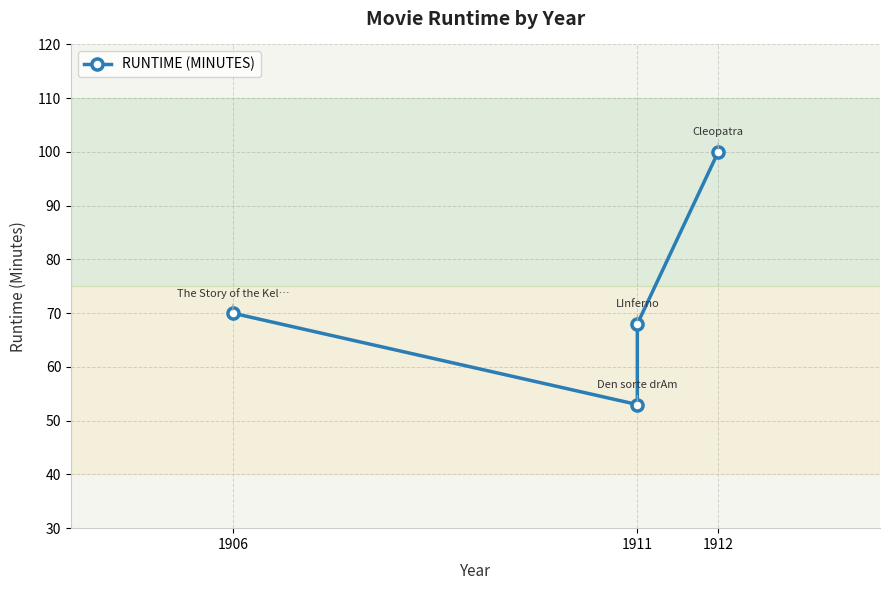

How many series are shown in this chart?

1